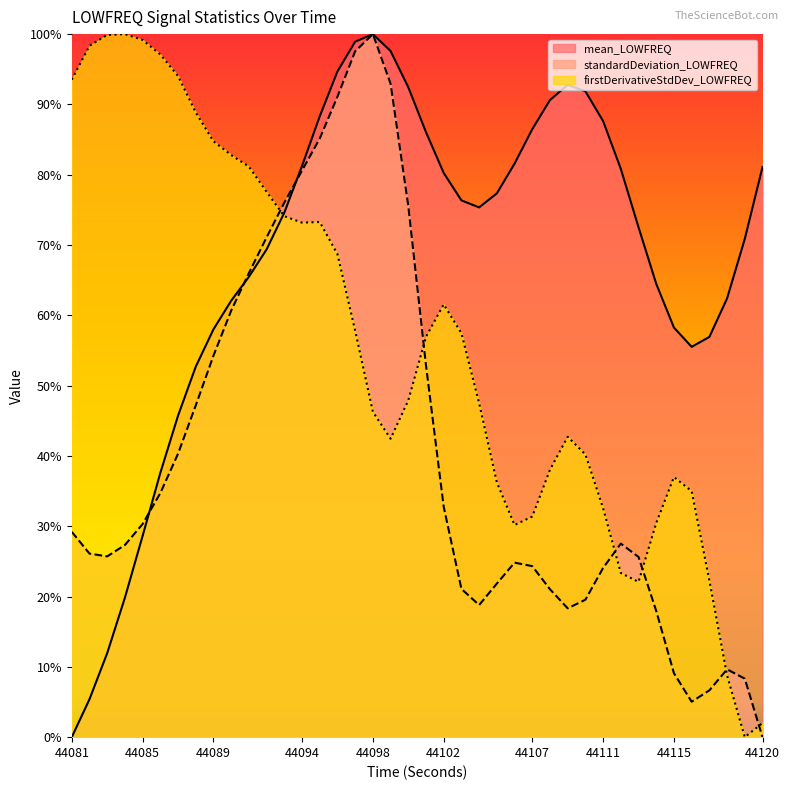

Is it true that standardDeviation_LOWFREQ equals 27.3 at 44084?

True